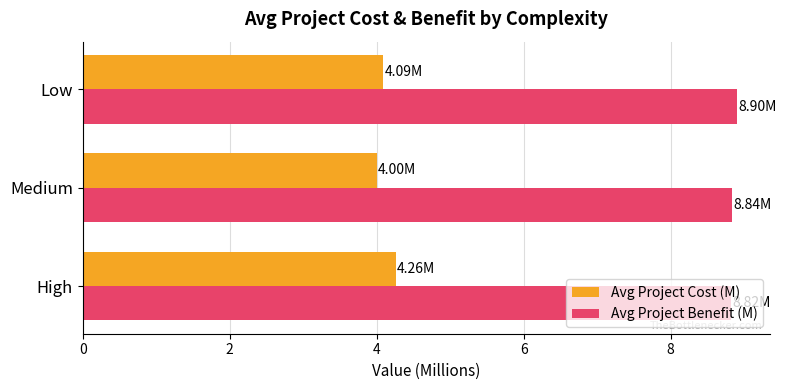

Which series has the largest total across all categories?

Avg Project Benefit (M)